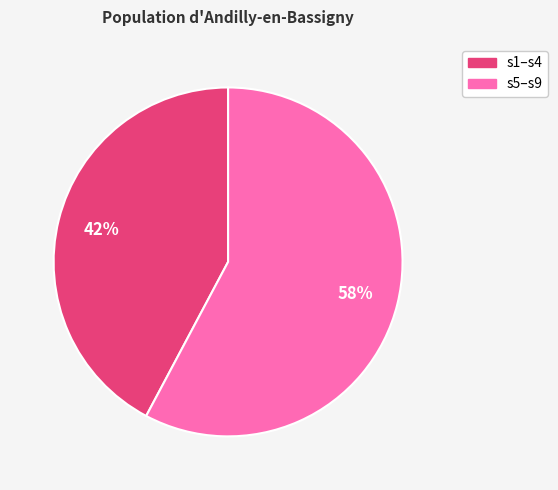

Which slice is the smallest?

s1–s4